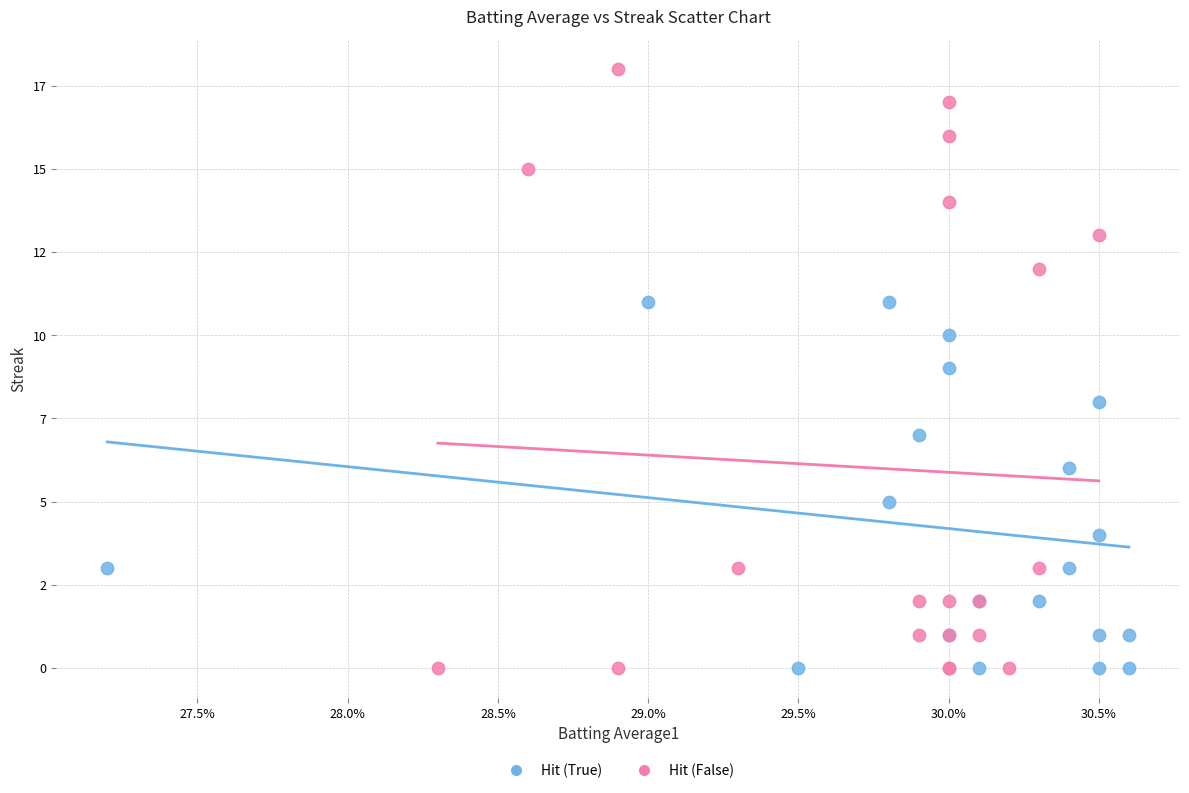

What are all the series names shown in the legend?

Hit (True), Hit (False)